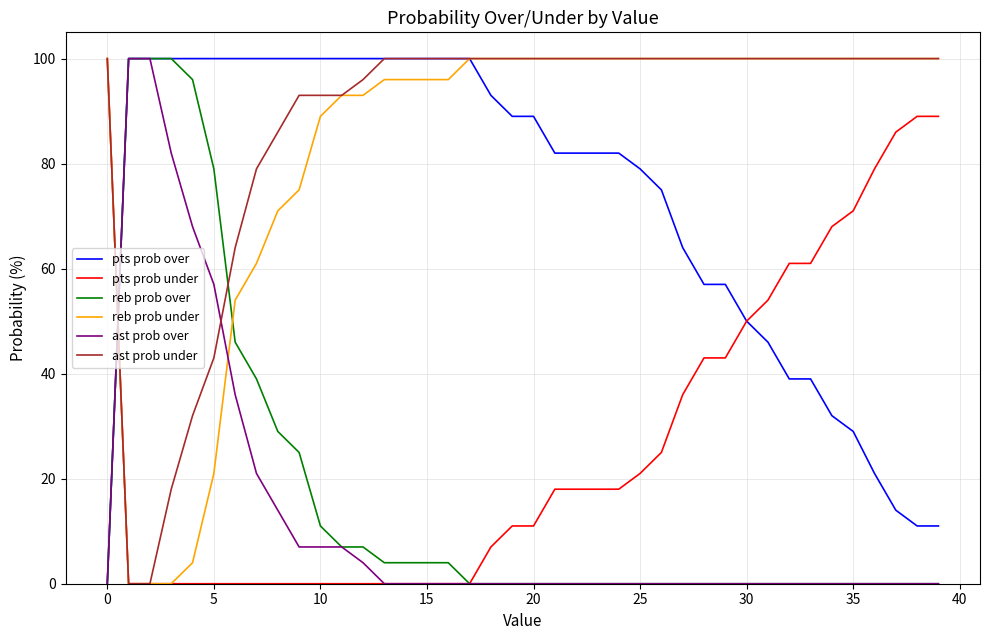

What is the sum of all reb prob over values?

655